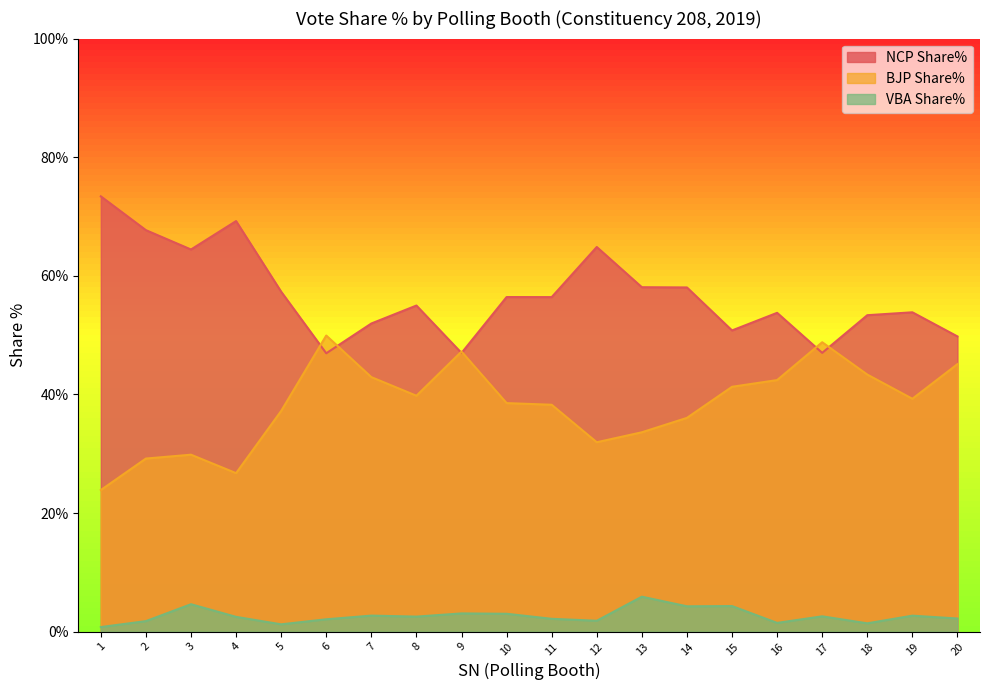

True or false: NCP Share% has a value of 73.4 at 1.

True